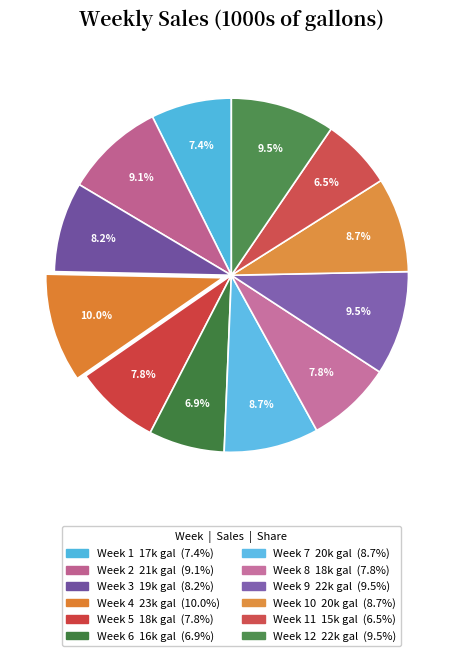

How many slices are in this pie chart?

12